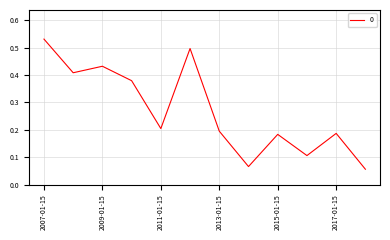

Reading left to right, list all the values displayed in this chart.

2007-01-15=0.5	2008-01-15=0.4	2009-01-15=0.4	2010-01-15=0.4	2011-01-15=0.2	2012-01-15=0.5	2013-01-15=0.2	2014-01-15=0.1	2015-01-15=0.2	2016-01-15=0.1	2017-01-15=0.2	2018-01-15=0.1